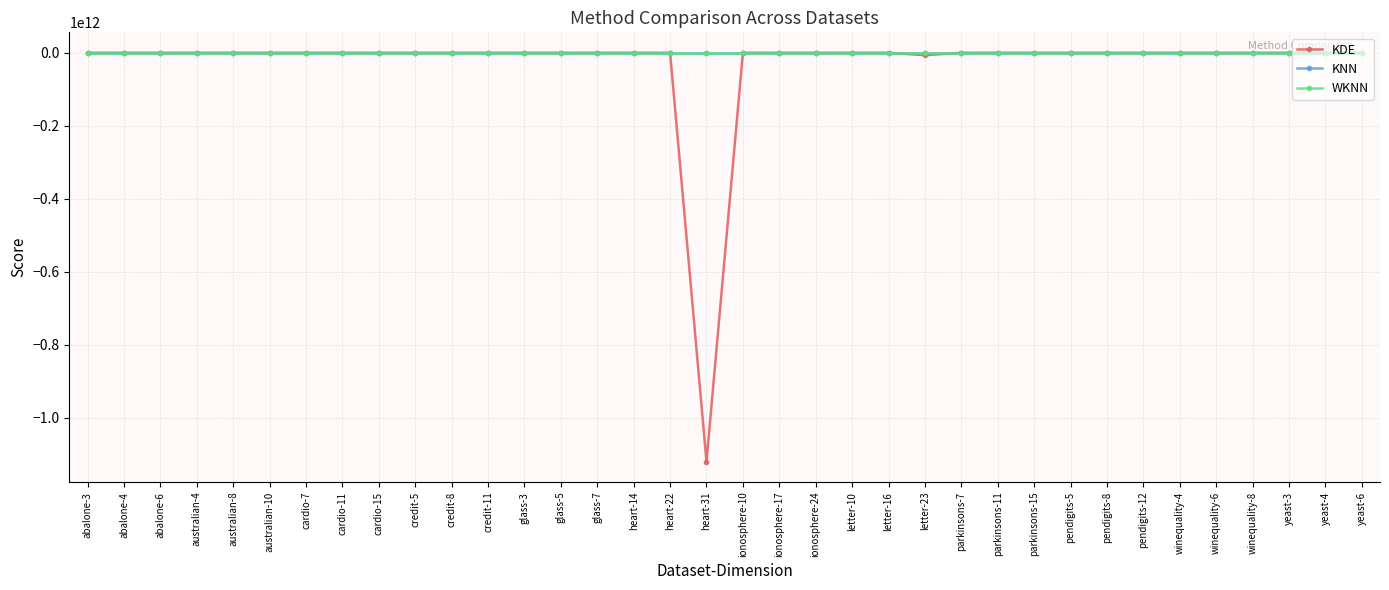

Where is the first local minimum for KDE?

abalone-6